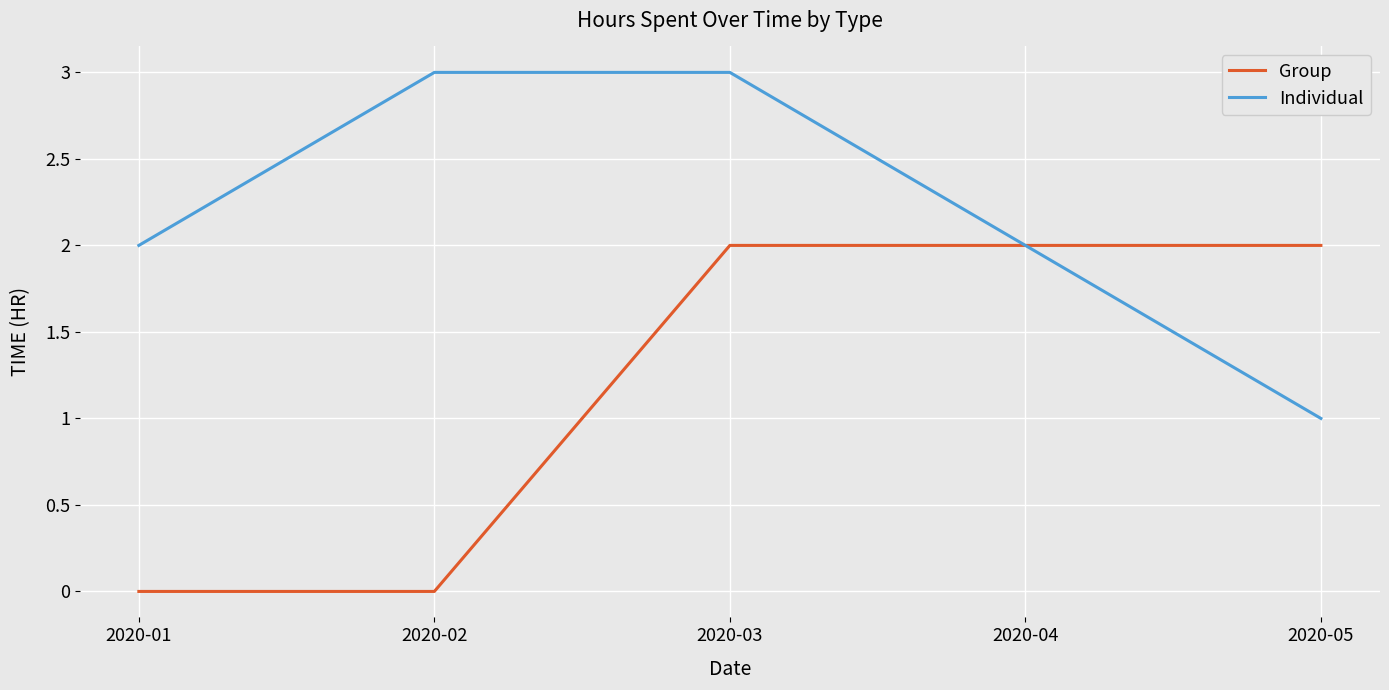

The Group series shows 2 at 2020-04. True or false?

True